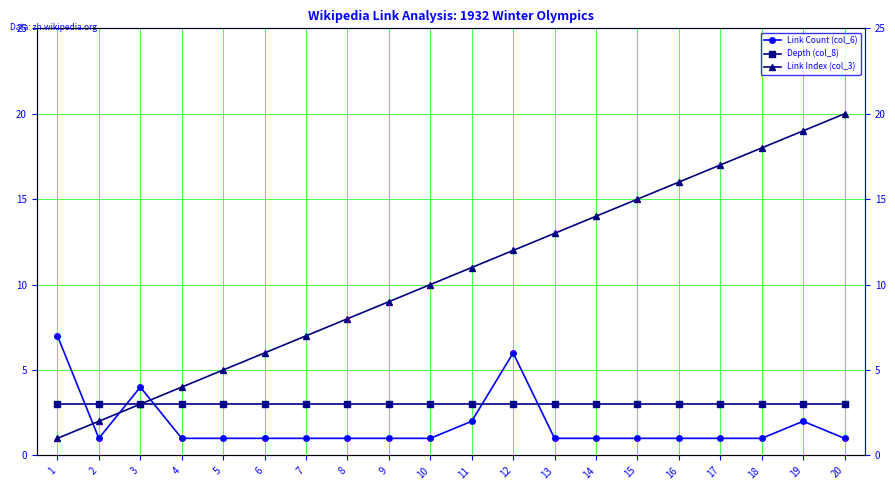

True or false: Depth (col_8) has more than 0 interior local peaks.

False